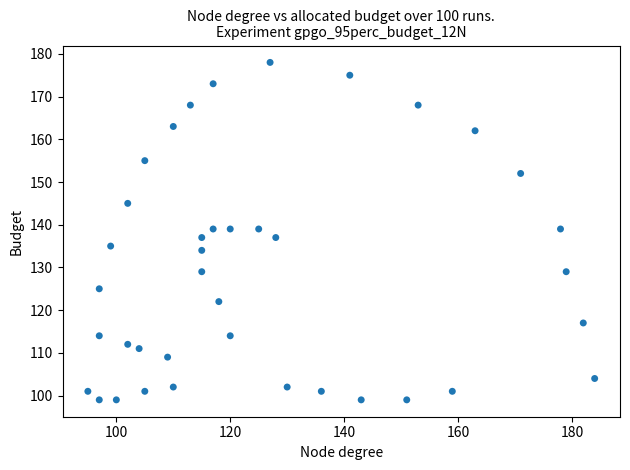

What is the range of Y values (max minus min)?

79